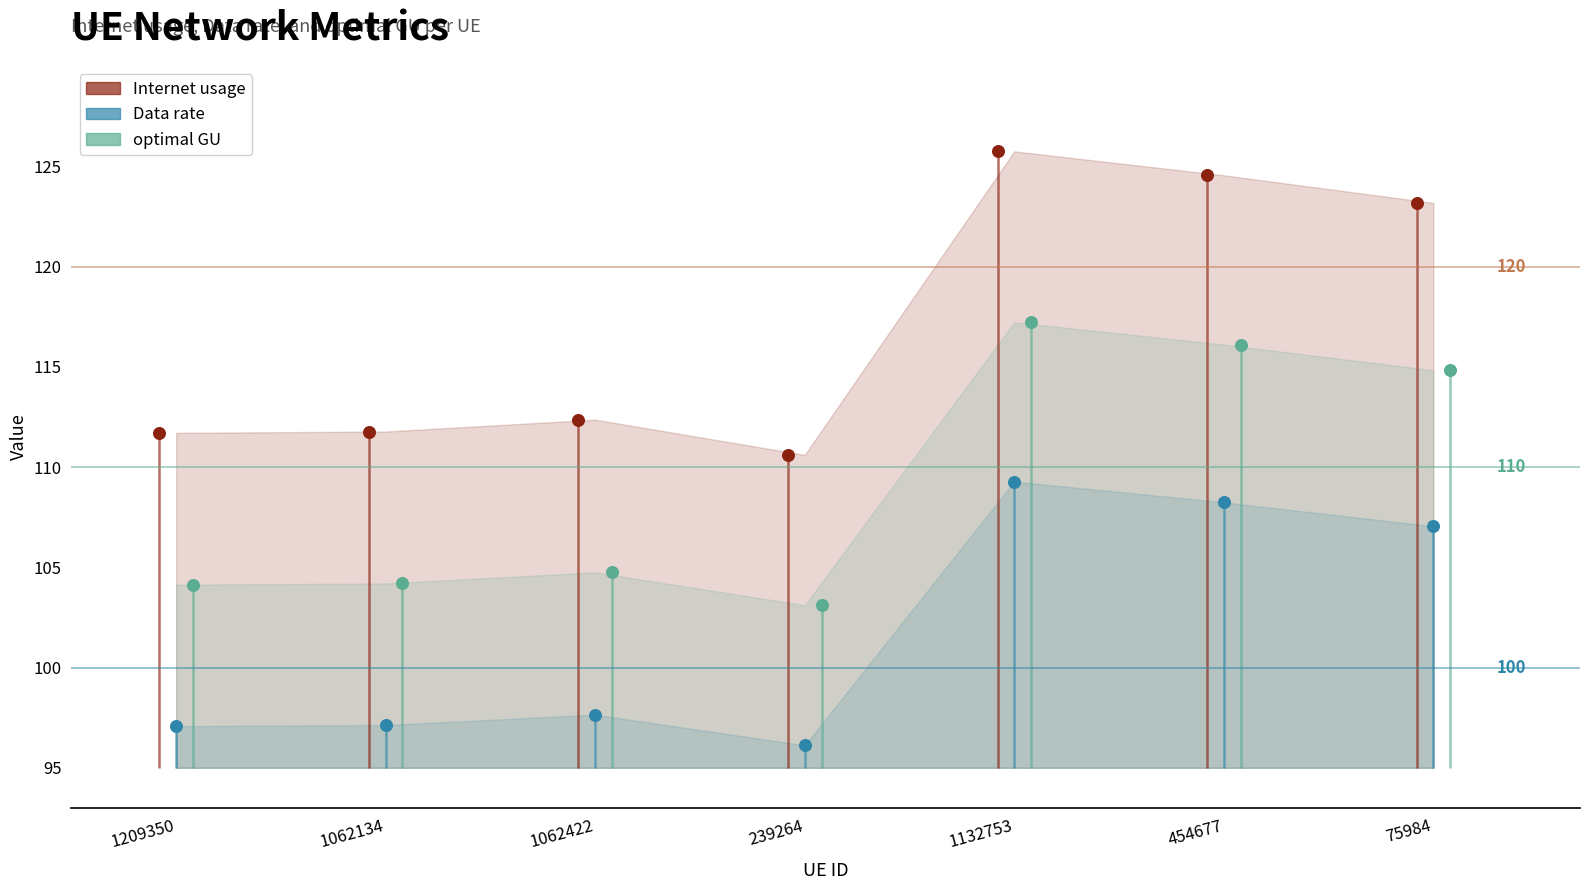

What are all the series names shown in the legend?

Internet usage, Data rate, optimal GU